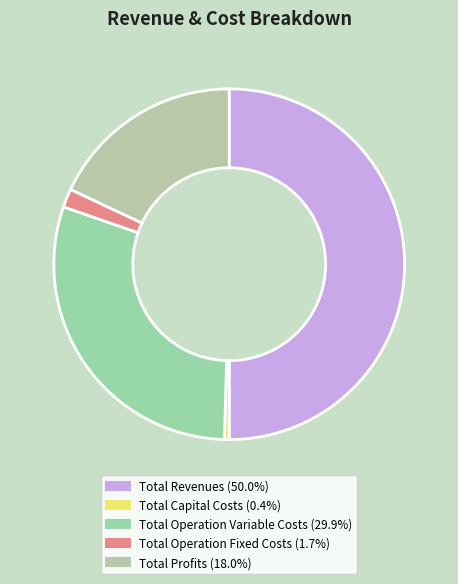

Rank the categories by value from lowest to highest.

Total Capital Costs, Total Operation Fixed Costs, Total Profits, Total Operation Variable Costs, Total Revenues